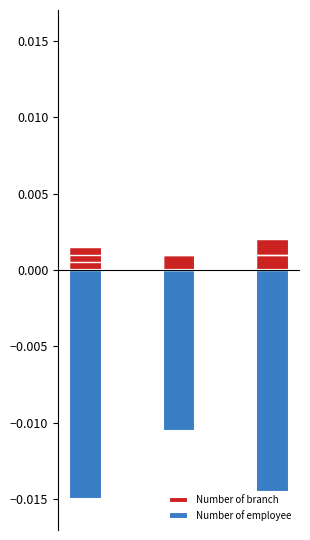

Rank the series by their maximum value, from lowest to highest.

Number of employee, Number of branch